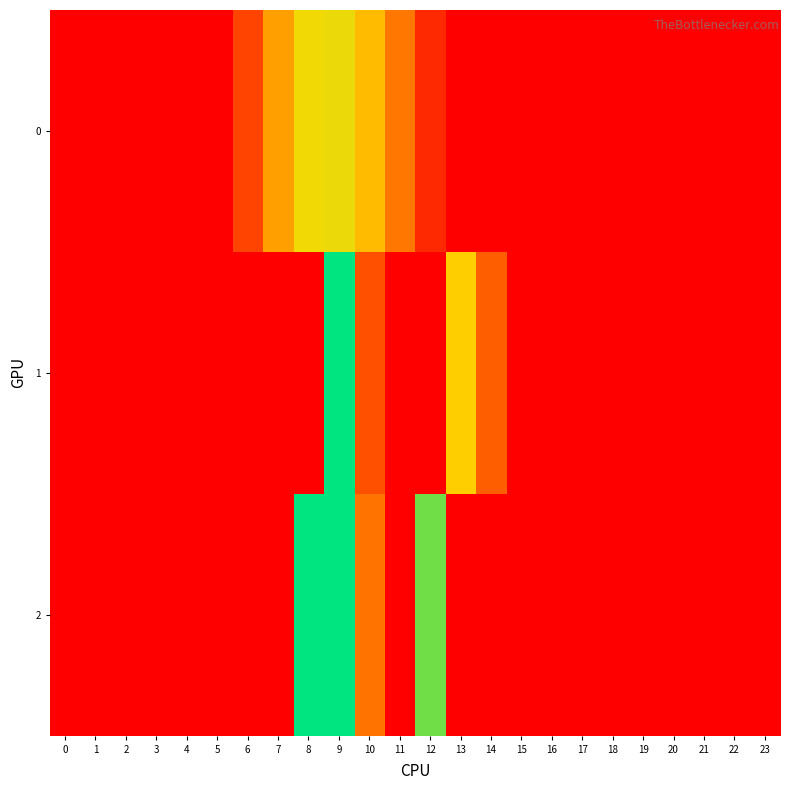

At how many categories does at least one series exceed 4651?

2